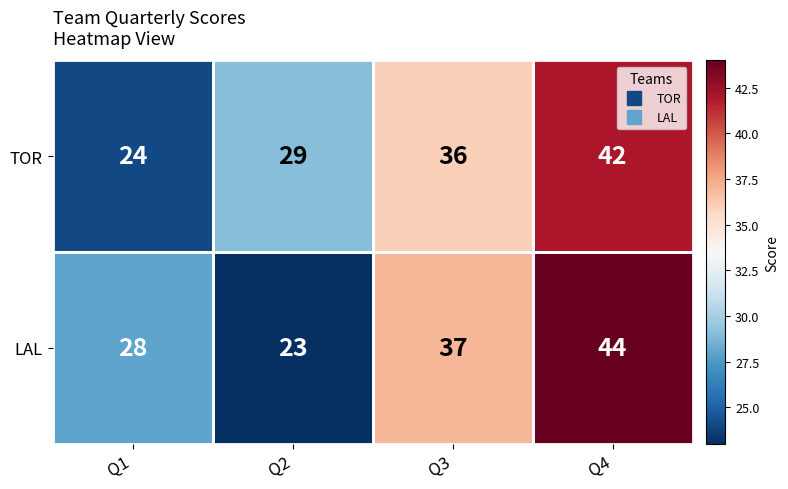

Which series has the widest spread of values?

LAL